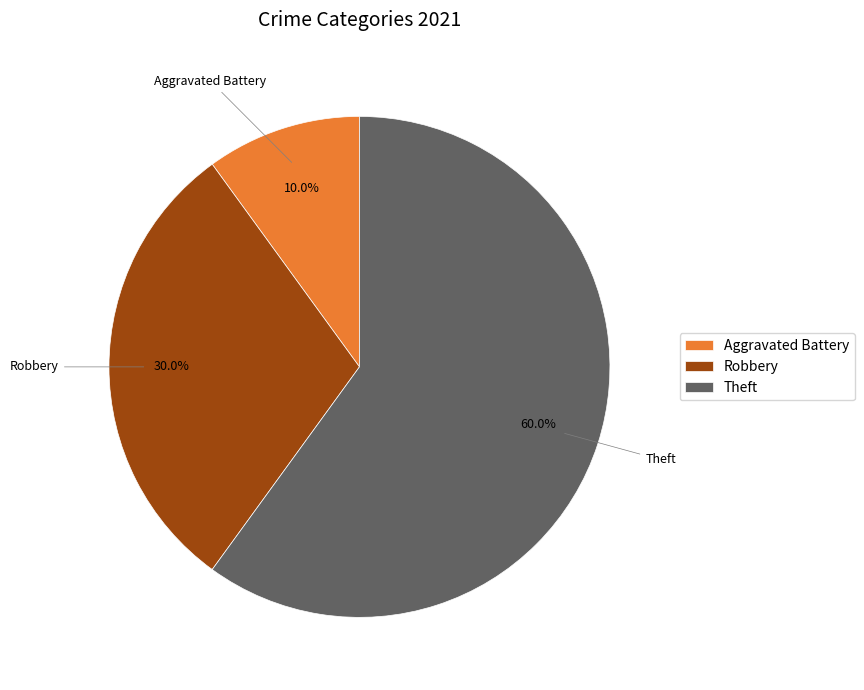

Is it true that Robbery is 38% of the pie?

False